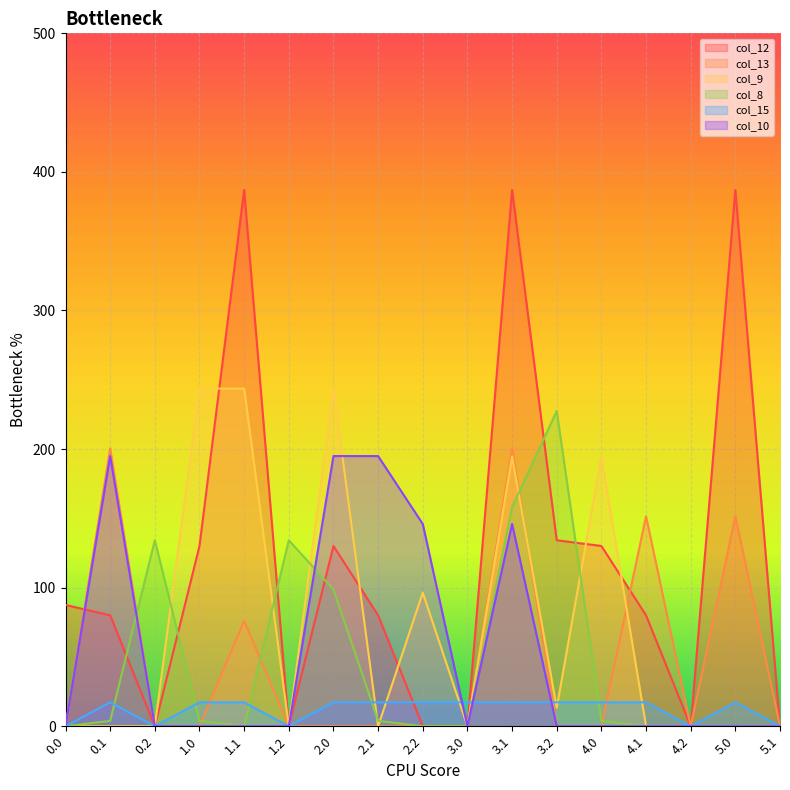

How many times do col_12 and col_9 cross each other?

5